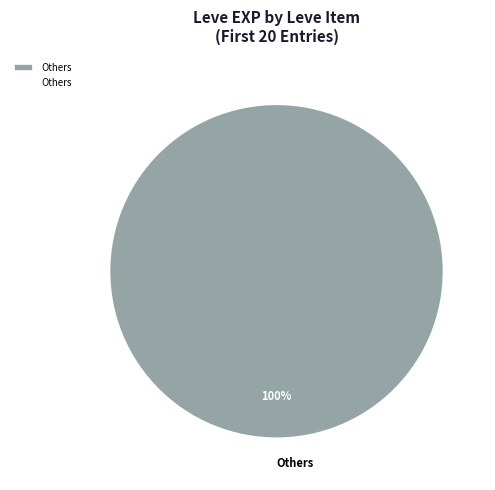

Does any single category account for the majority?

Yes